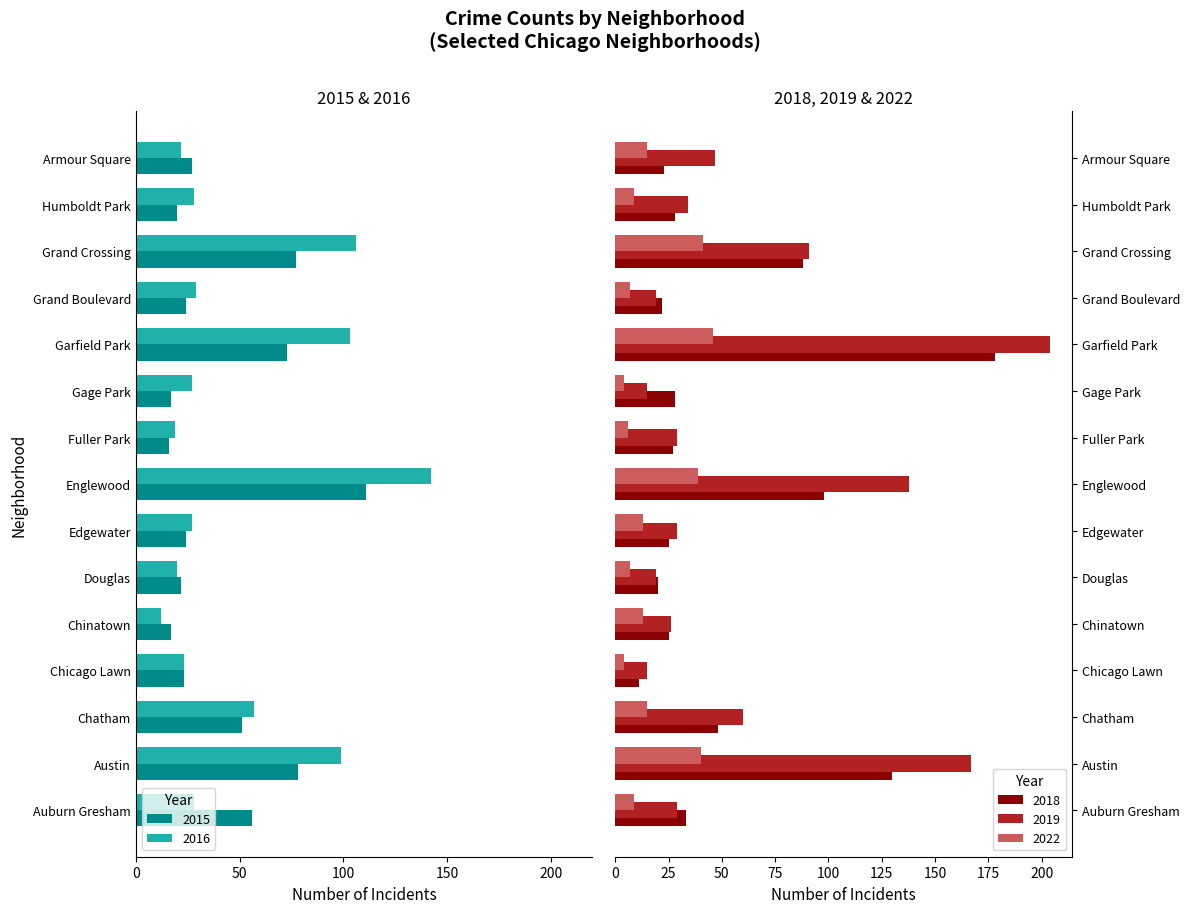

What is the difference between the second highest and second lowest values in the 2015 series?

61